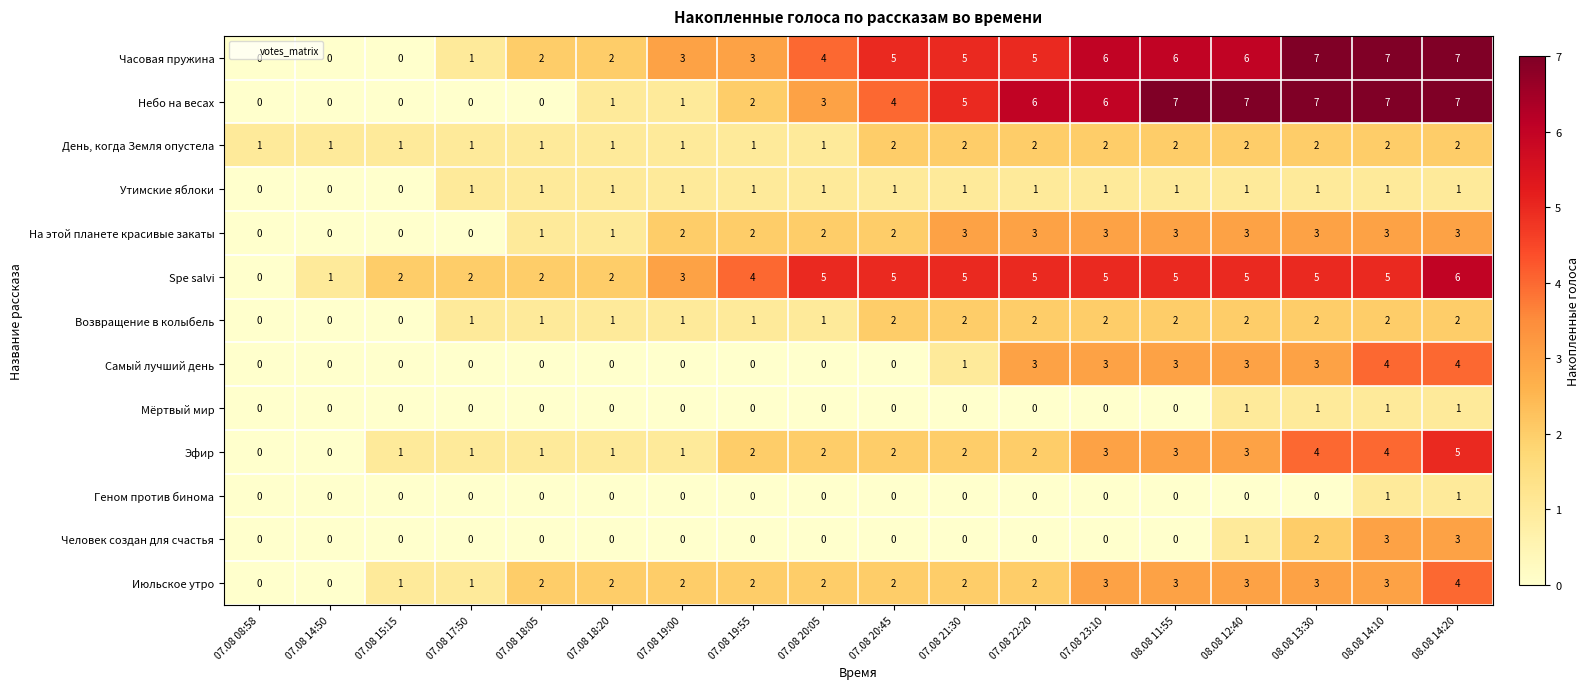

How many Июльское утро values are between 2 and 3?

13